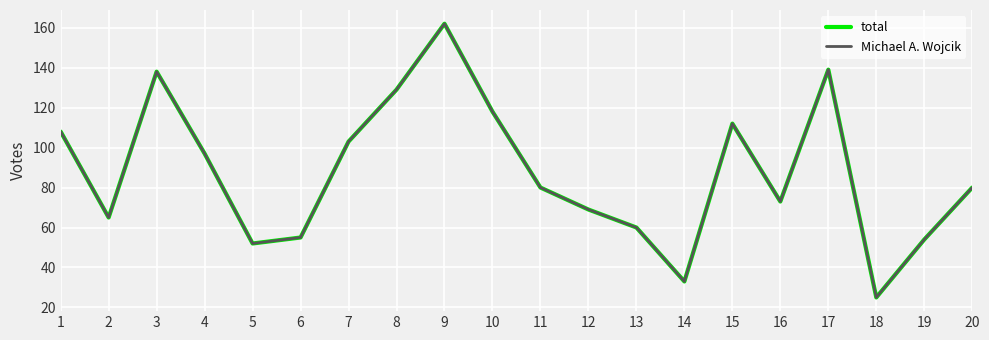

Which category has the highest value in the total series?

9